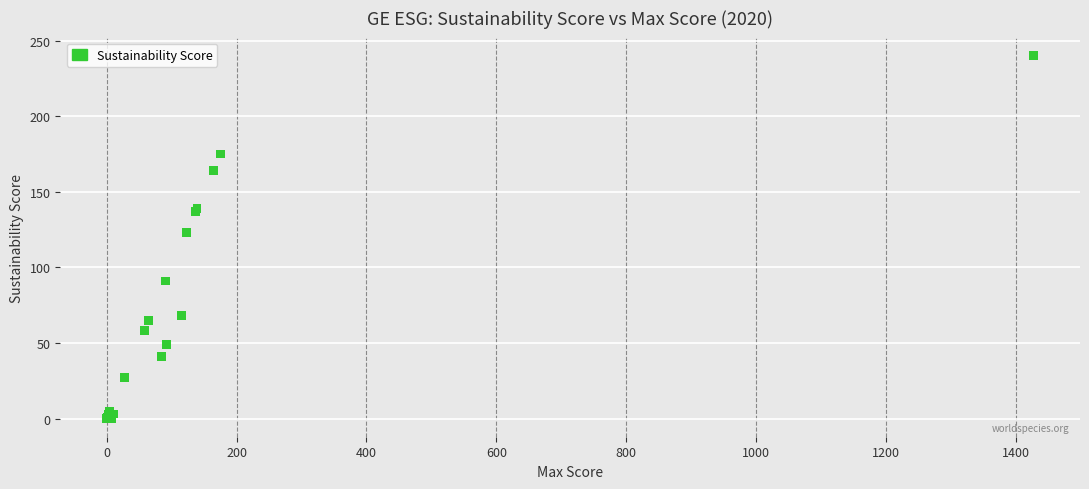

What Y value in the scatter plot is closest to 120?

123